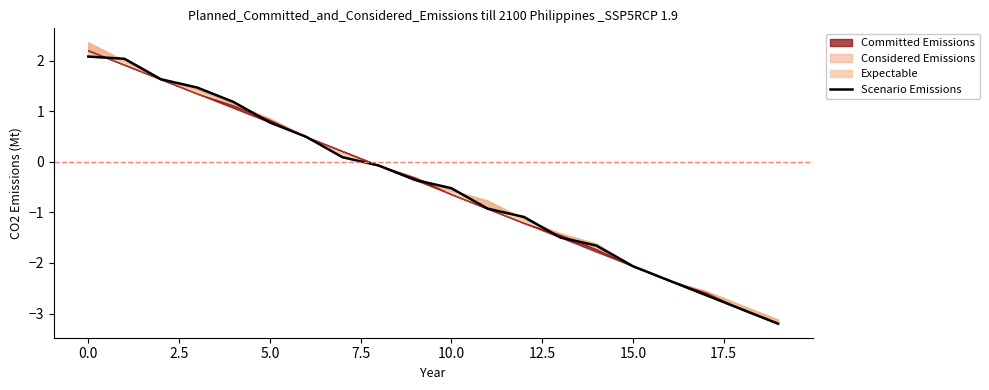

How many negative values are there?

12